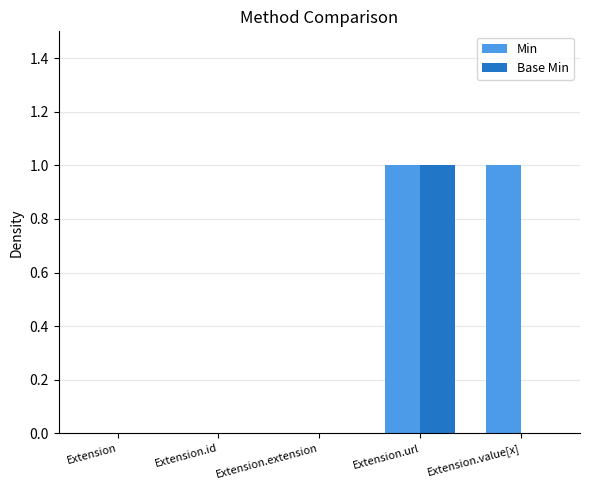

The value of Base Min at Extension.url is 0. True or false?

False